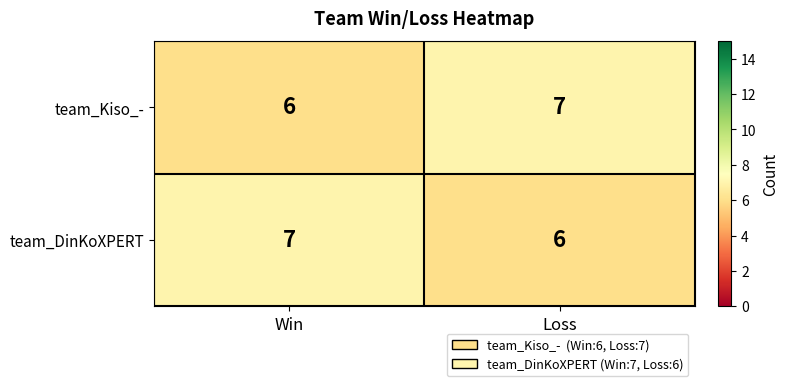

Where is team_Kiso_- nearest to the value 6?

Win